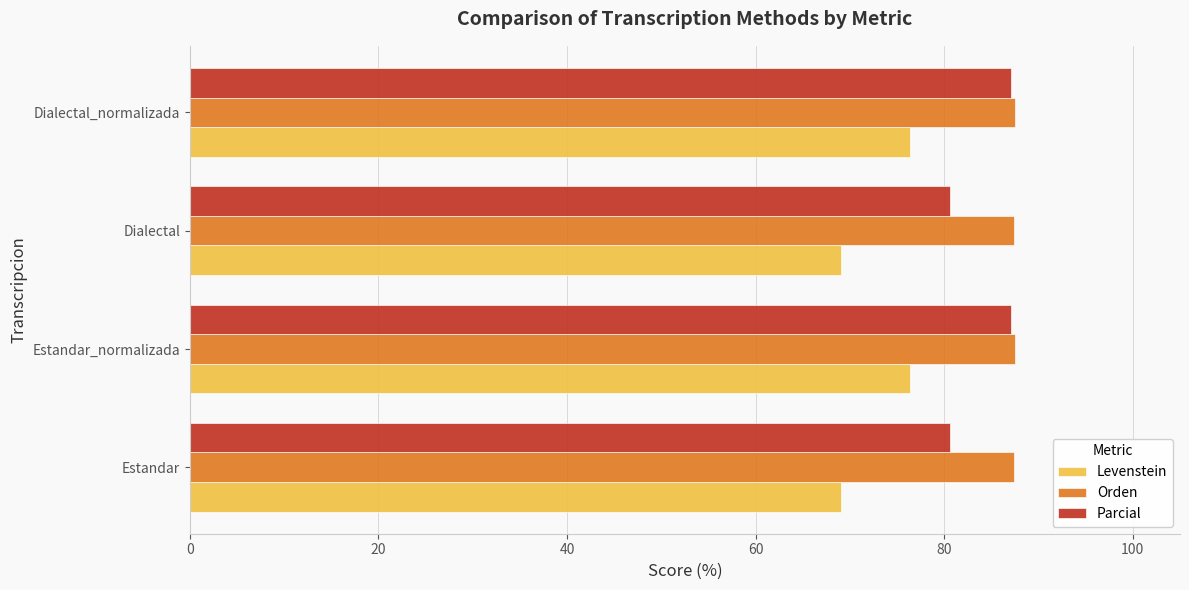

What is the spread (max minus min) of values at Dialectal?

18.3